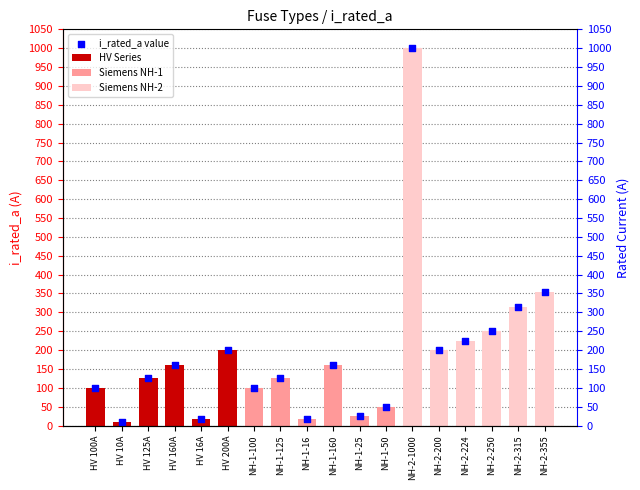

Between NH-1-125 and NH-1-25, which is larger?

NH-1-125